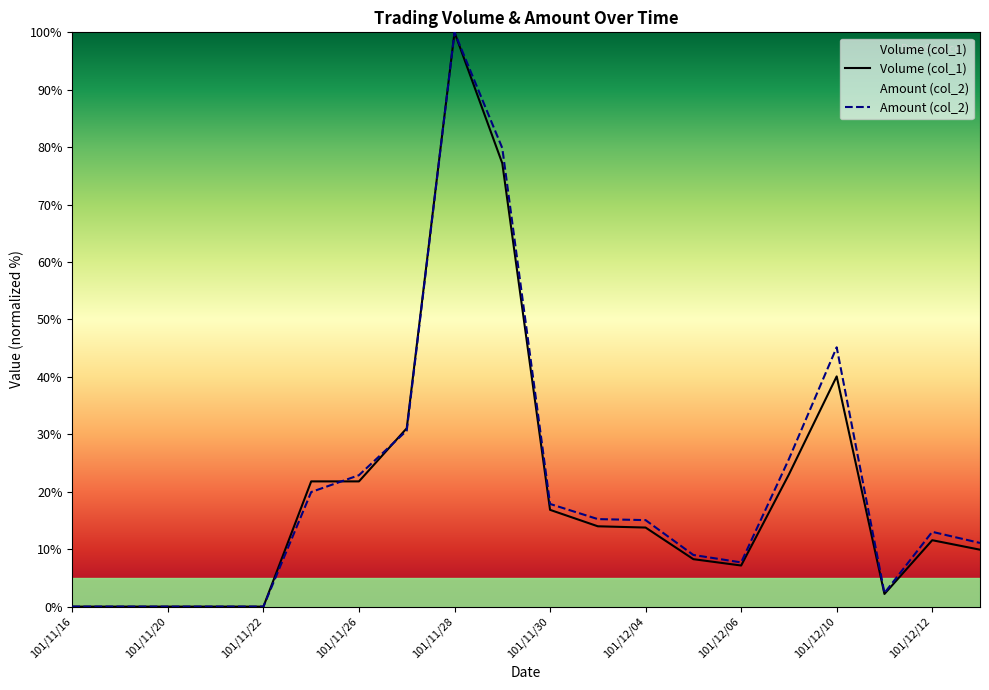

What is the value of the Volume (col_1) point at the 11th from the left?

16.9